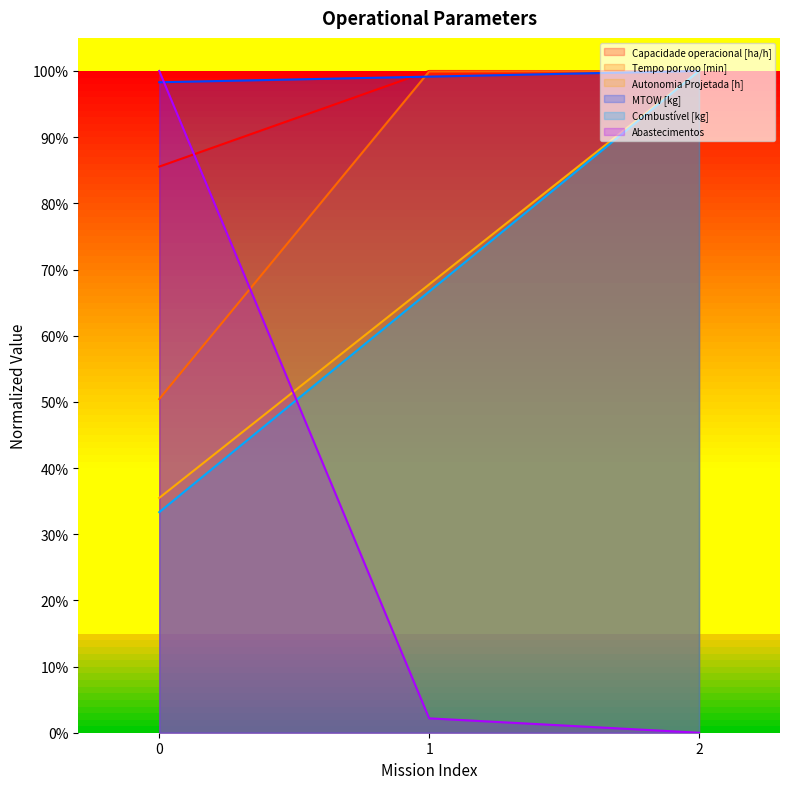

How many lines are shown in the chart?

6